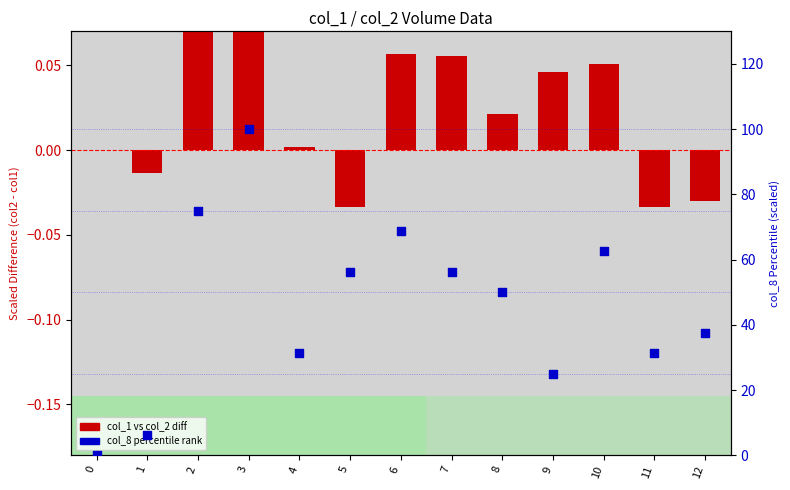

Is the value of col_8 (scaled %) at 12 greater than the value of col_1 vs col_2 diff (scaled) at 6?

Yes